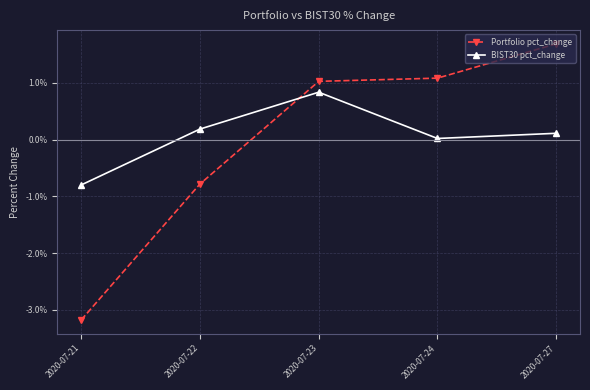

Where is the first local maximum for BIST30 pct_change?

2020-07-23